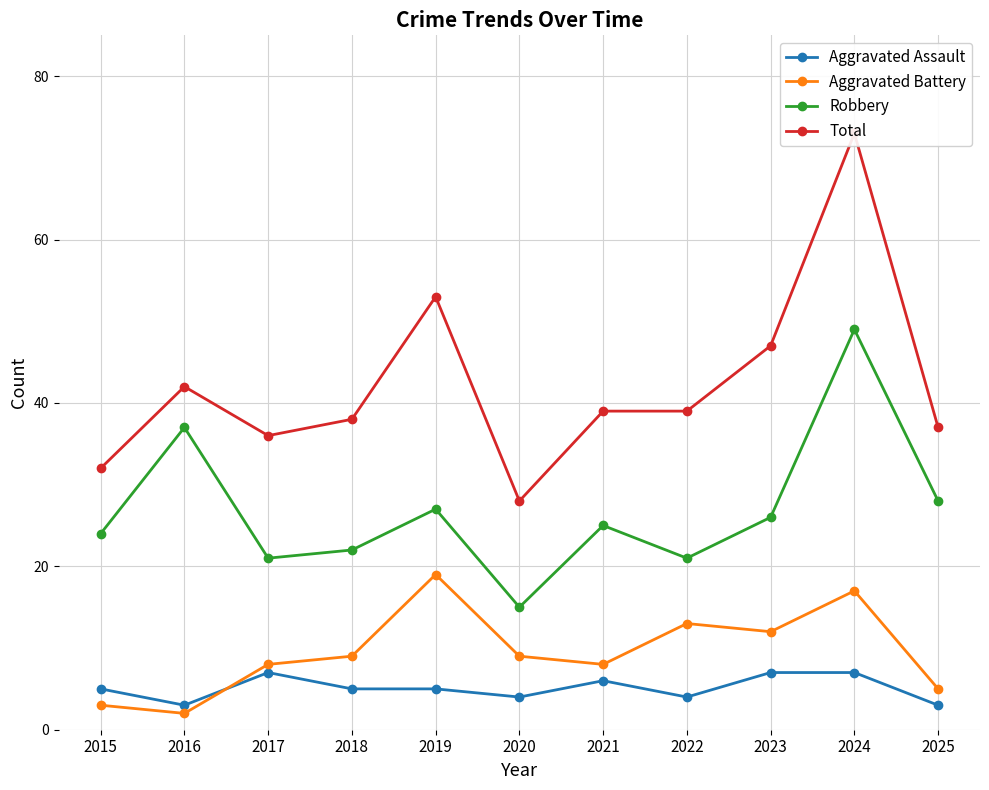

Is the value of Aggravated Battery at 2015 greater than the value of Robbery at 2017?

No